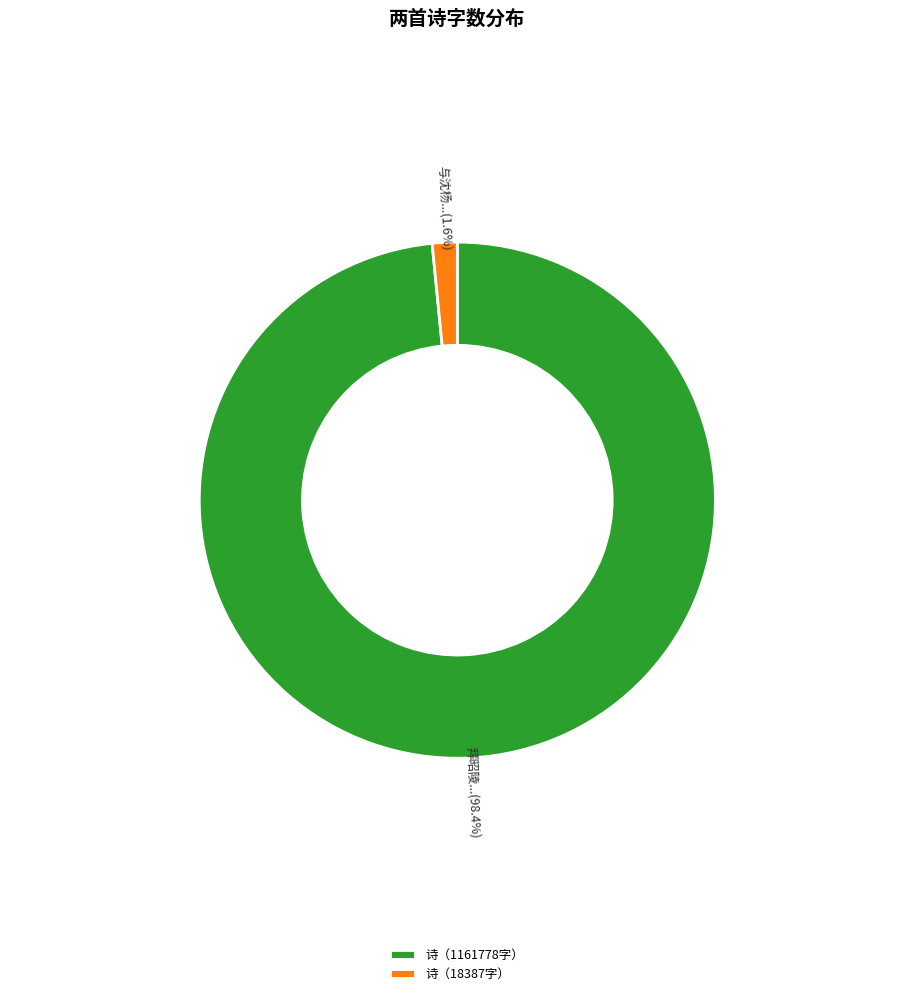

Which category has the smallest portion of the pie?

诗（18387字）